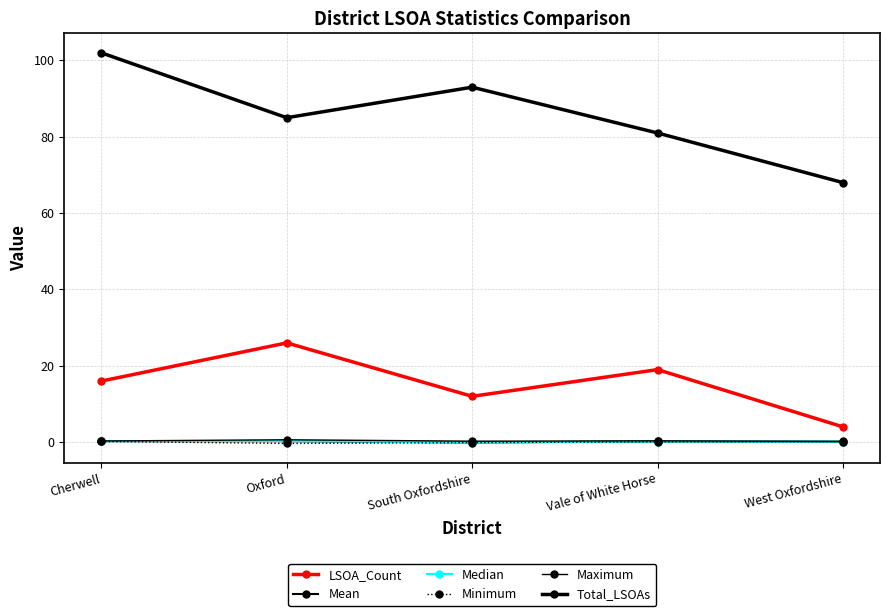

True or false: Mean and LSOA_Count cross at least once.

False